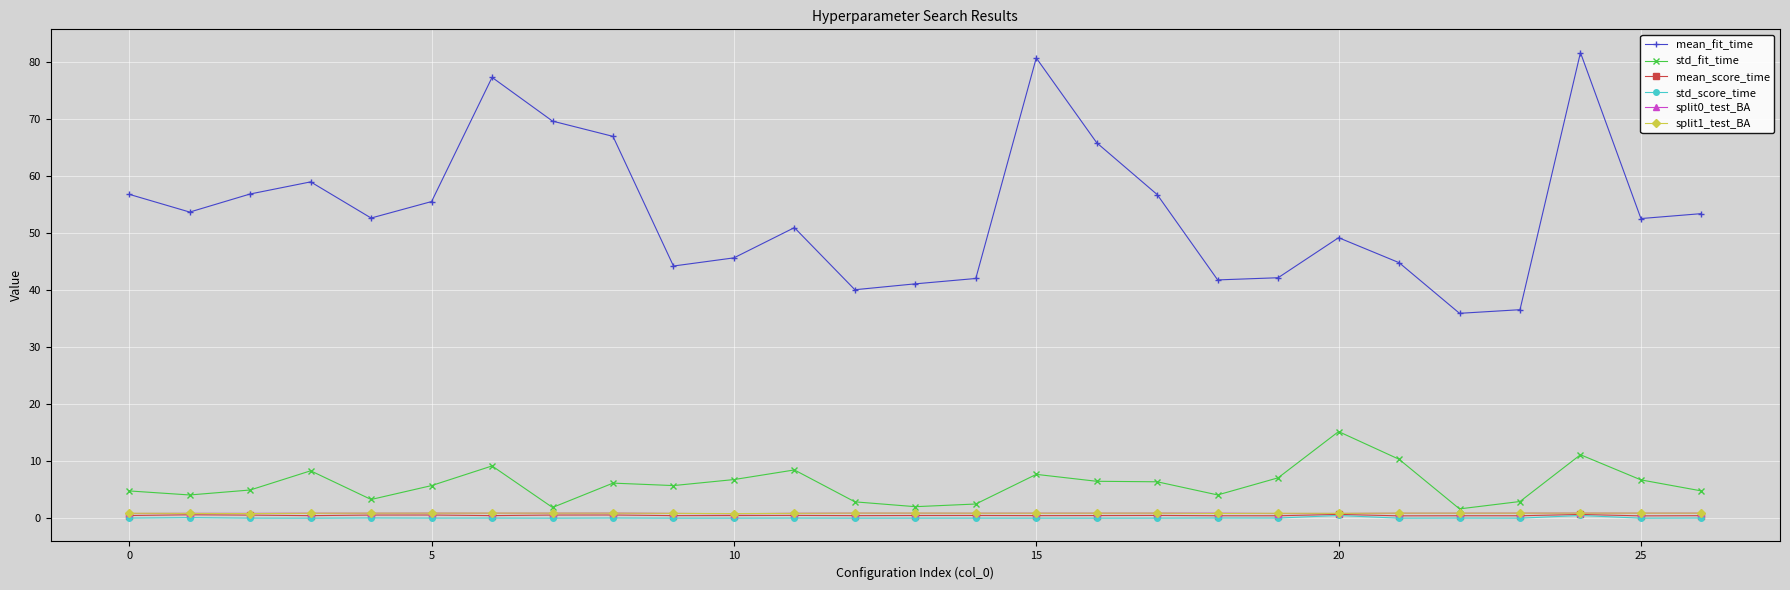

True or false: mean_fit_time and split1_test_BA intersect in this chart.

False